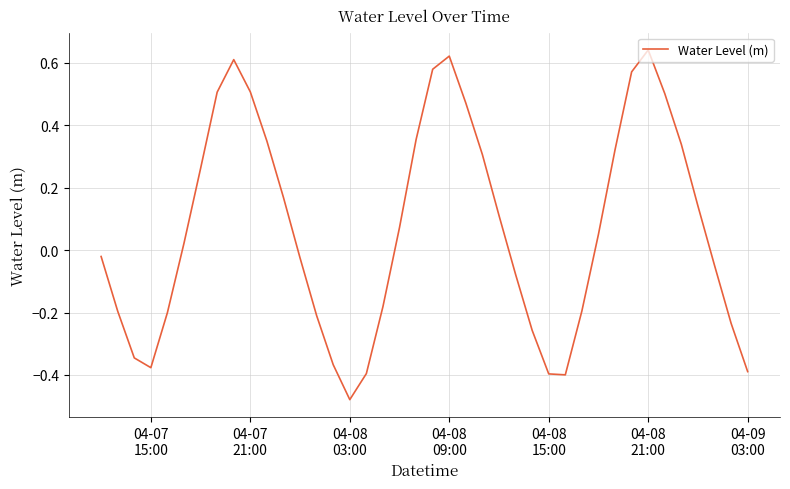

What is the difference between the maximum and minimum values?

1.1